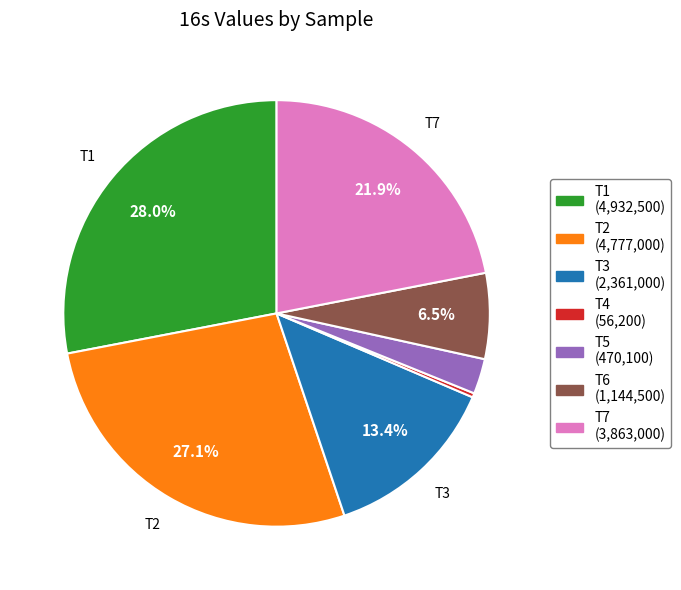

Does T7 represent more than half of the total?

No